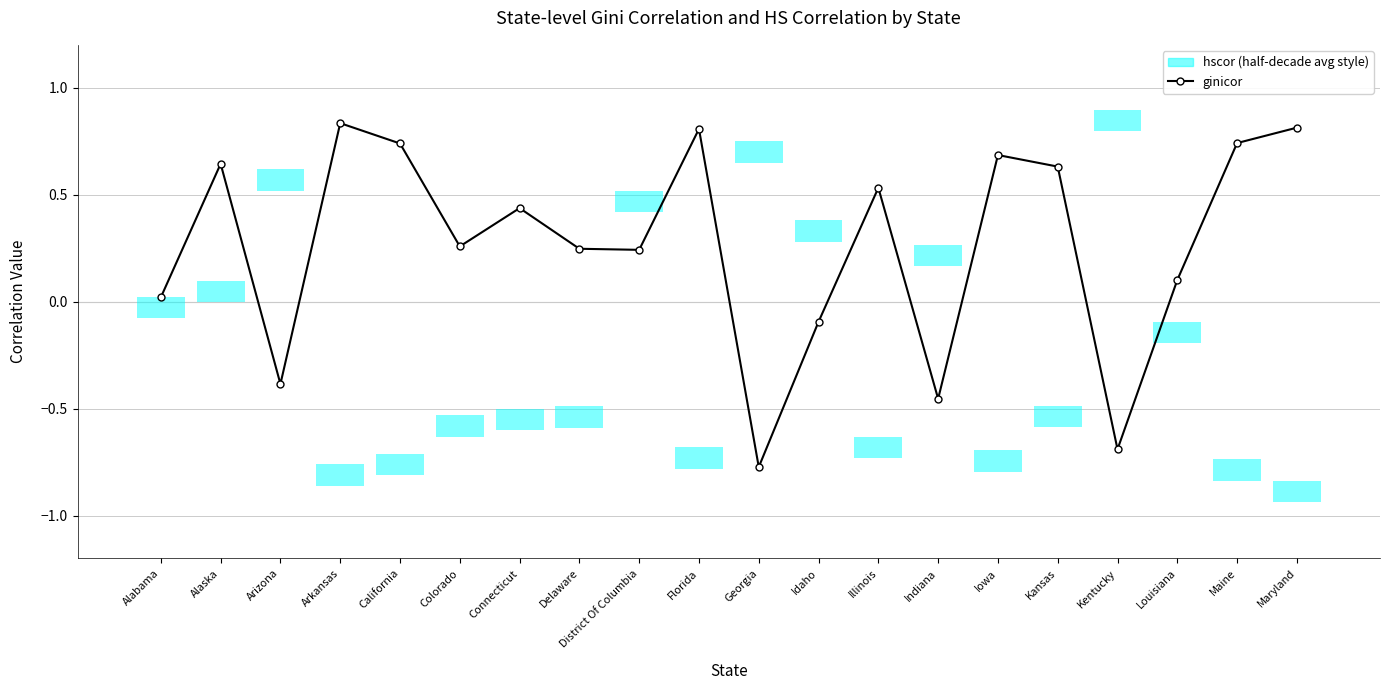

Between Georgia and Arkansas, which is larger?

Arkansas